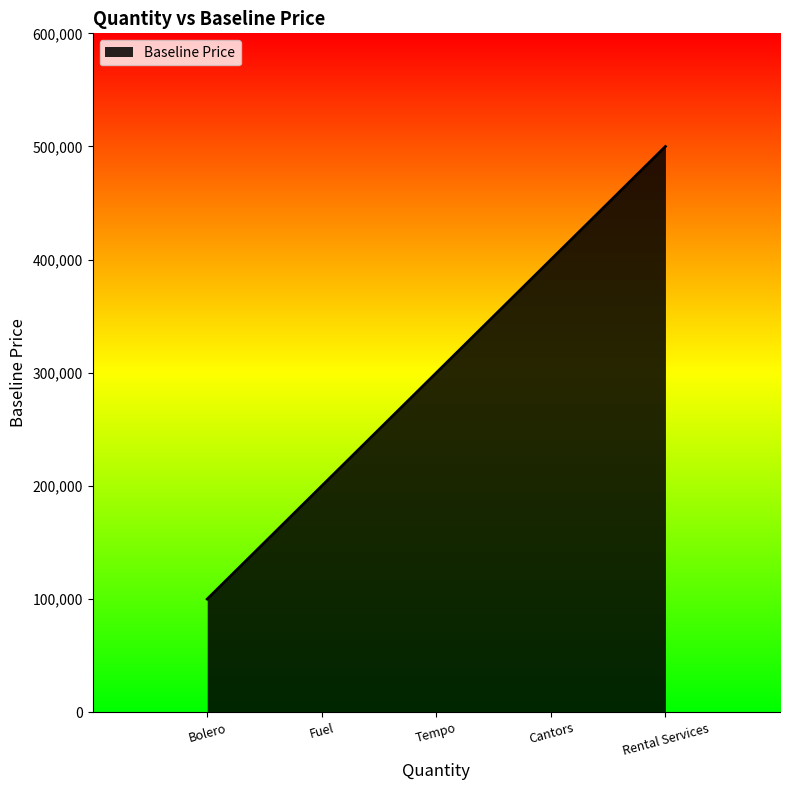

The value at Rental Services is 500000. True or false?

True